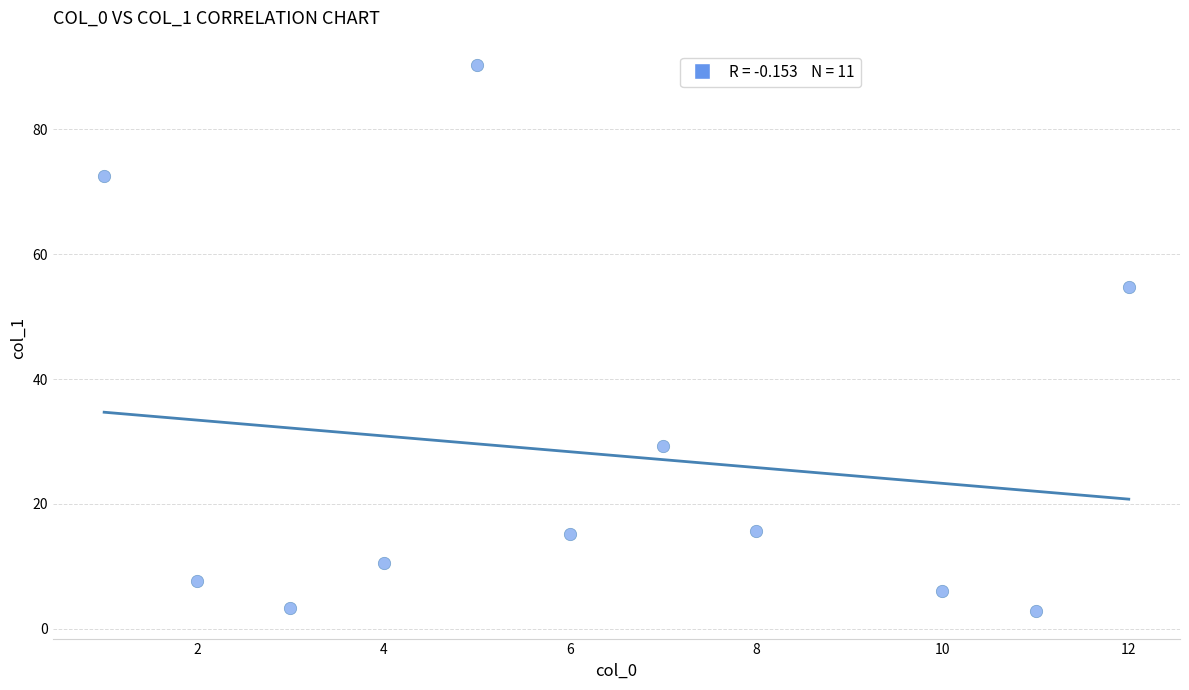

What is the average X value?

6.3